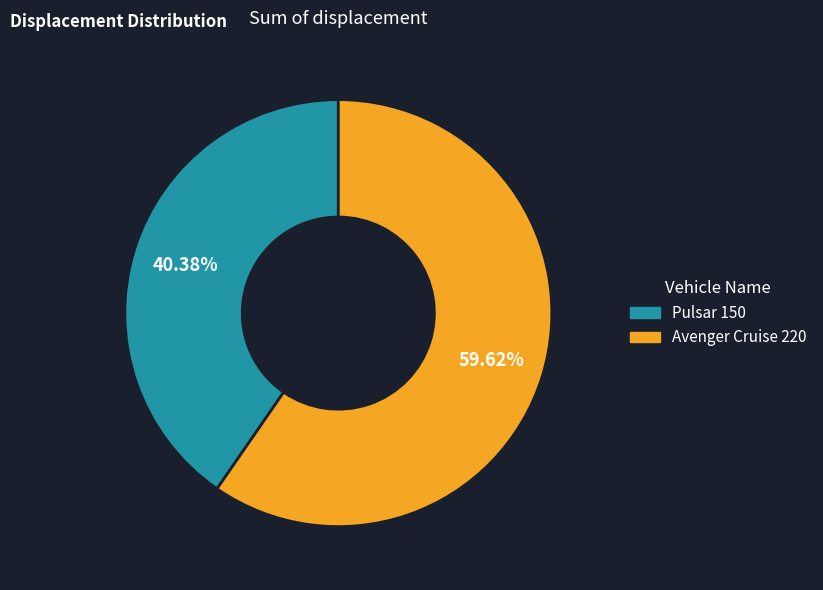

Between Avenger Cruise 220 and Pulsar 150, which is larger?

Avenger Cruise 220